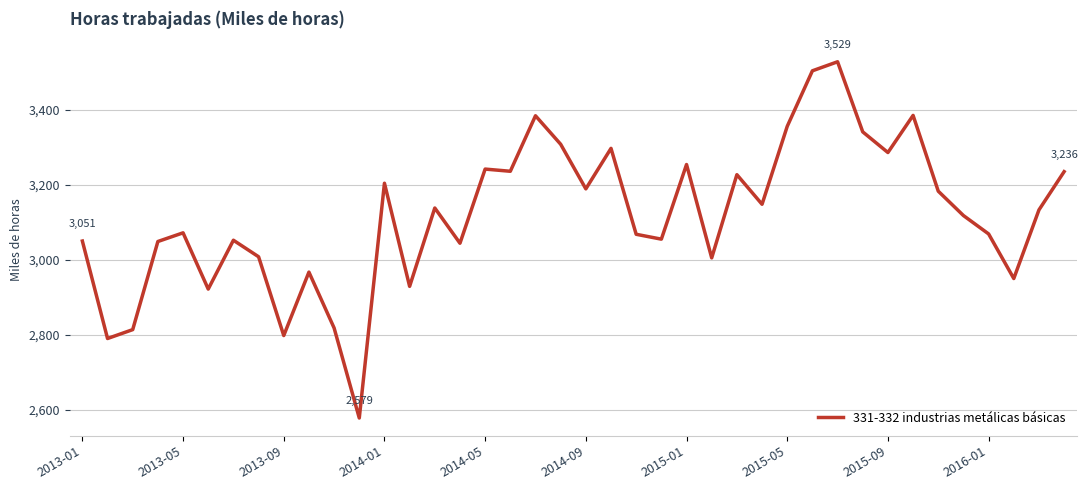

What is the greatest value displayed?

3528.8